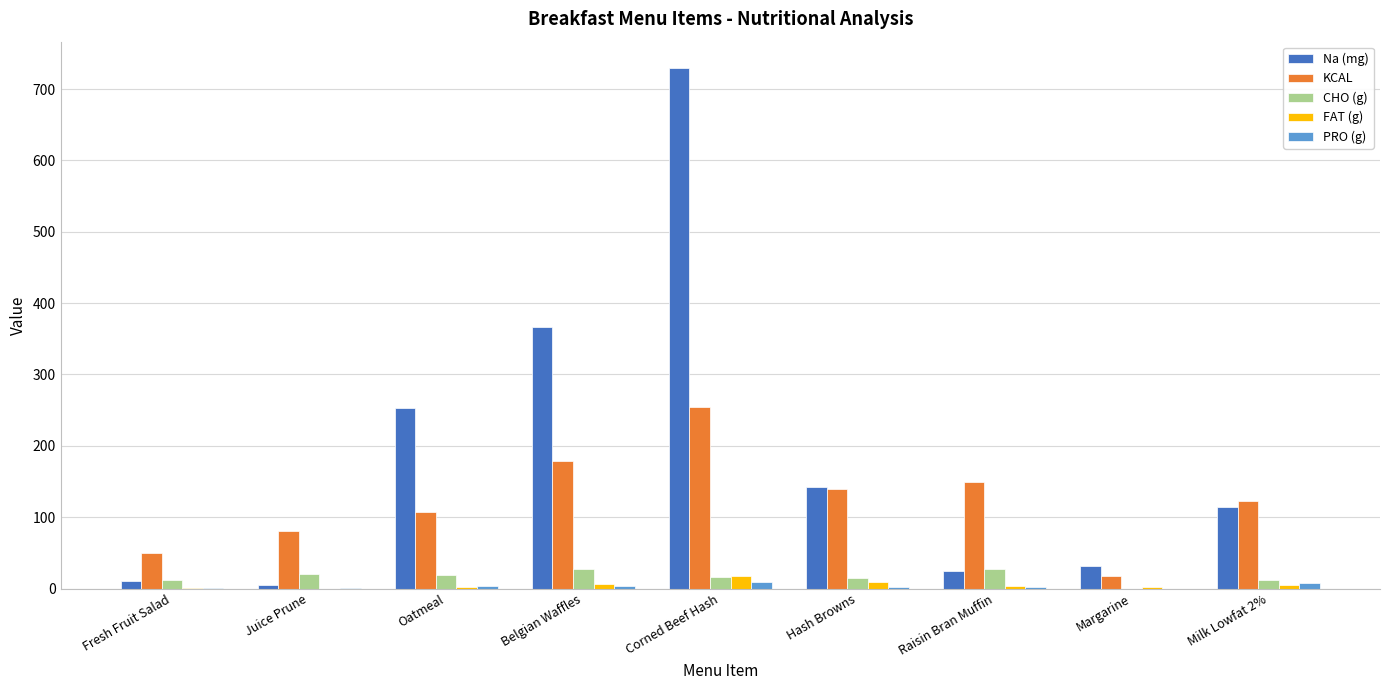

What is the maximum value shown in the chart?

730.0